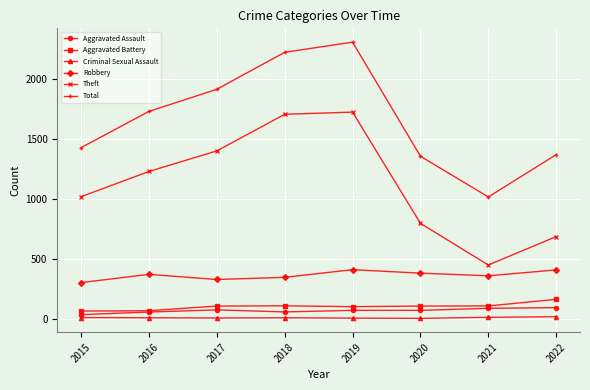

What is the value of the Aggravated Battery point at the 1st from the left?

63